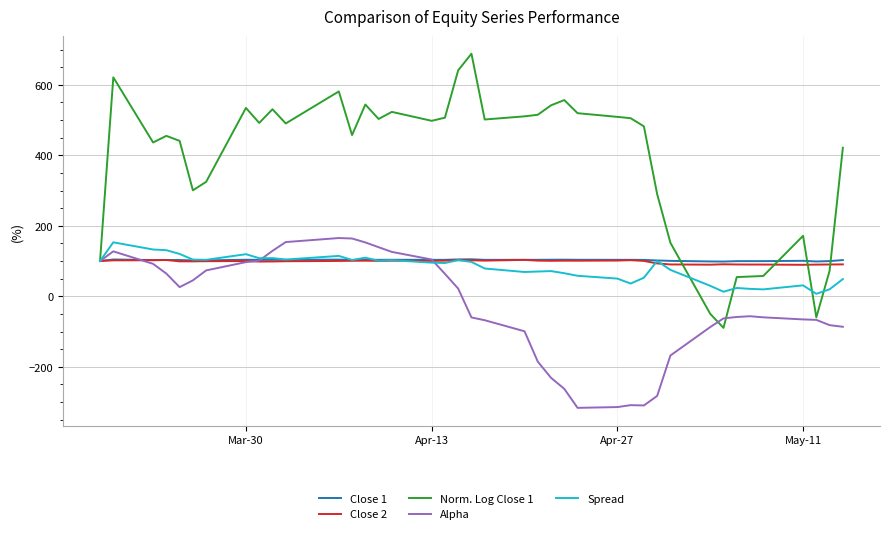

Which series has the largest range (max minus min)?

Norm. Log Close 1